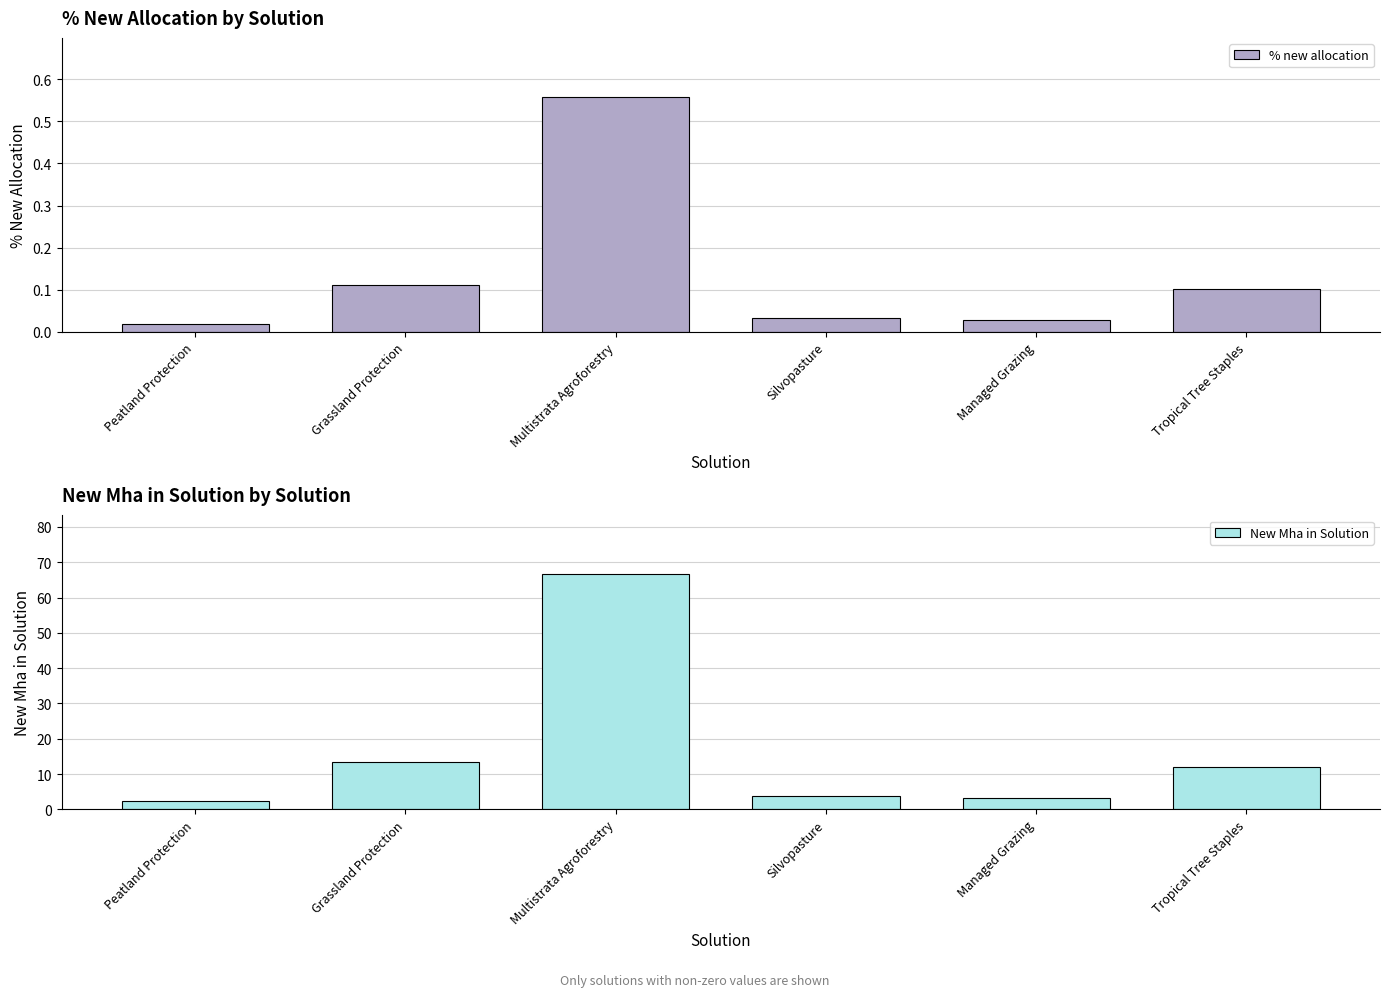

What are all the series names shown in the legend?

% new allocation, New Mha in Solution